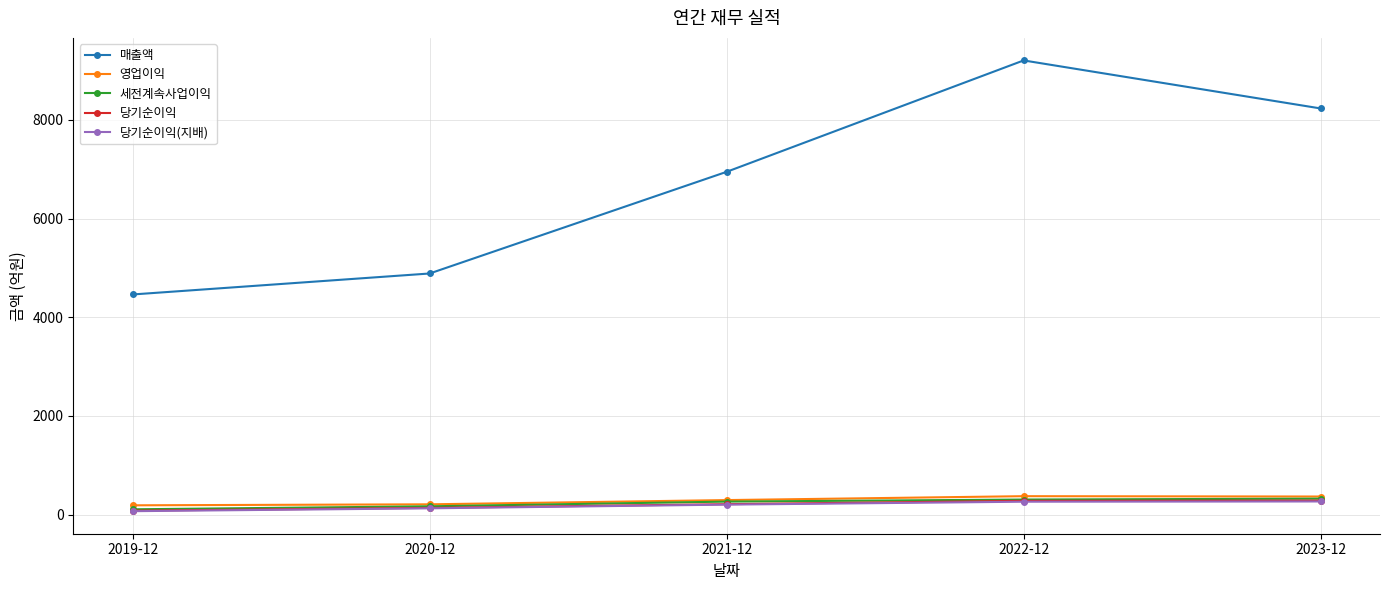

Where is 매출액 nearest to the value 6833?

2021-12